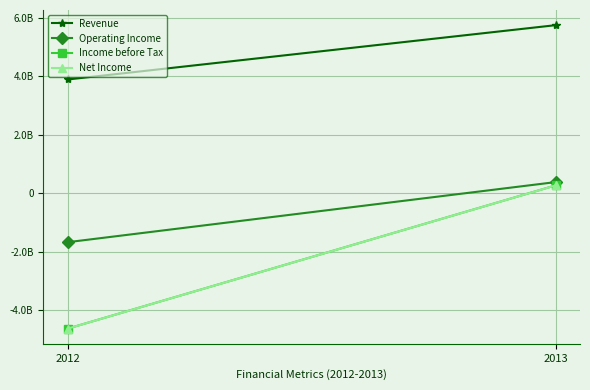

Reading right to left, extract all data points from this chart.

Revenue: 2013=5745711929	2012=3888130924
Operating Income: 2013=378665256	2012=-1676178577
Income before Tax: 2013=266301470	2012=-4632300279
Net Income: 2013=265715545	2012=-4632644117